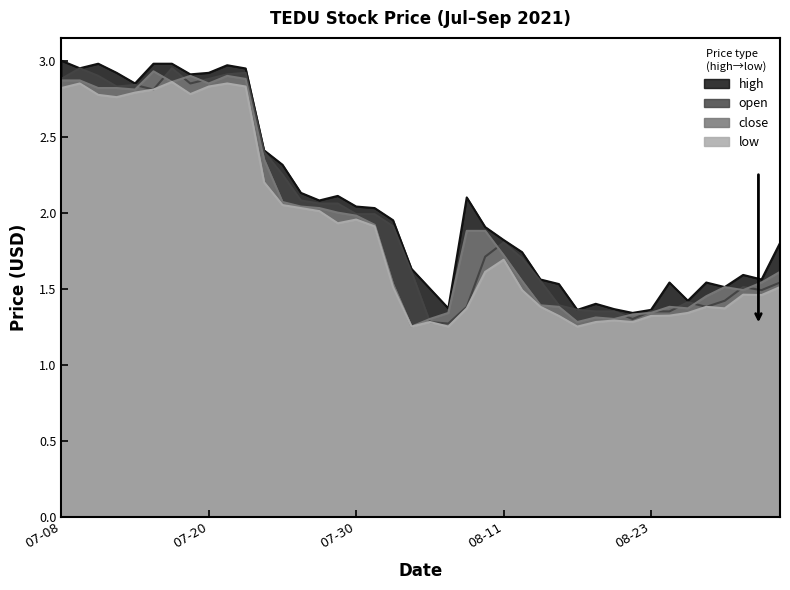

What is the value of the low point at the 40th from the left?

1.5